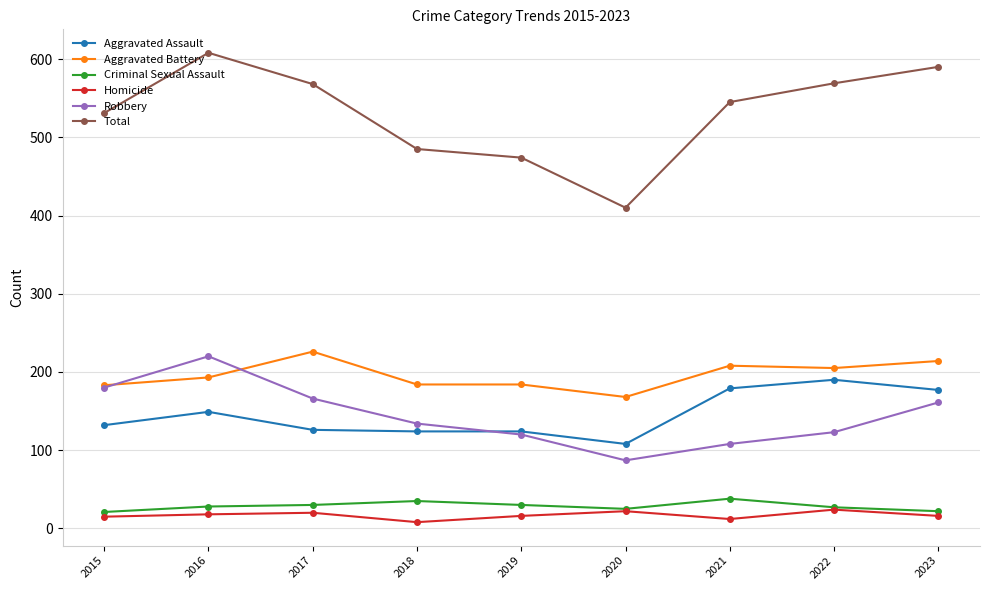

True or false: Robbery and Total cross at least once.

False